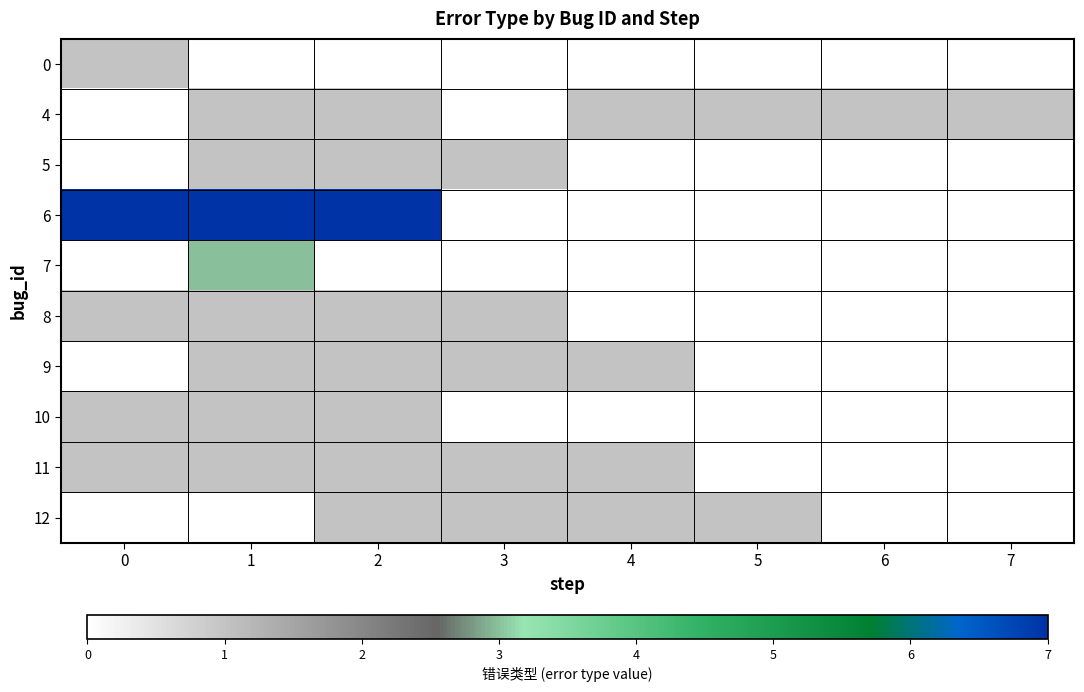

Reading right to left, list all the values displayed in this chart.

0: 7=0	6=0	5=0	4=0	3=0	2=0	1=0	0=1
4: 7=1	6=1	5=1	4=1	3=0	2=1	1=1	0=0
5: 7=0	6=0	5=0	4=0	3=1	2=1	1=1	0=0
6: 7=0	6=0	5=0	4=0	3=0	2=7	1=7	0=7
7: 7=0	6=0	5=0	4=0	3=0	2=0	1=3	0=0
8: 7=0	6=0	5=0	4=0	3=1	2=1	1=1	0=1
9: 7=0	6=0	5=0	4=1	3=1	2=1	1=1	0=0
10: 7=0	6=0	5=0	4=0	3=0	2=1	1=1	0=1
11: 7=0	6=0	5=0	4=1	3=1	2=1	1=1	0=1
12: 7=0	6=0	5=1	4=1	3=1	2=1	1=0	0=0